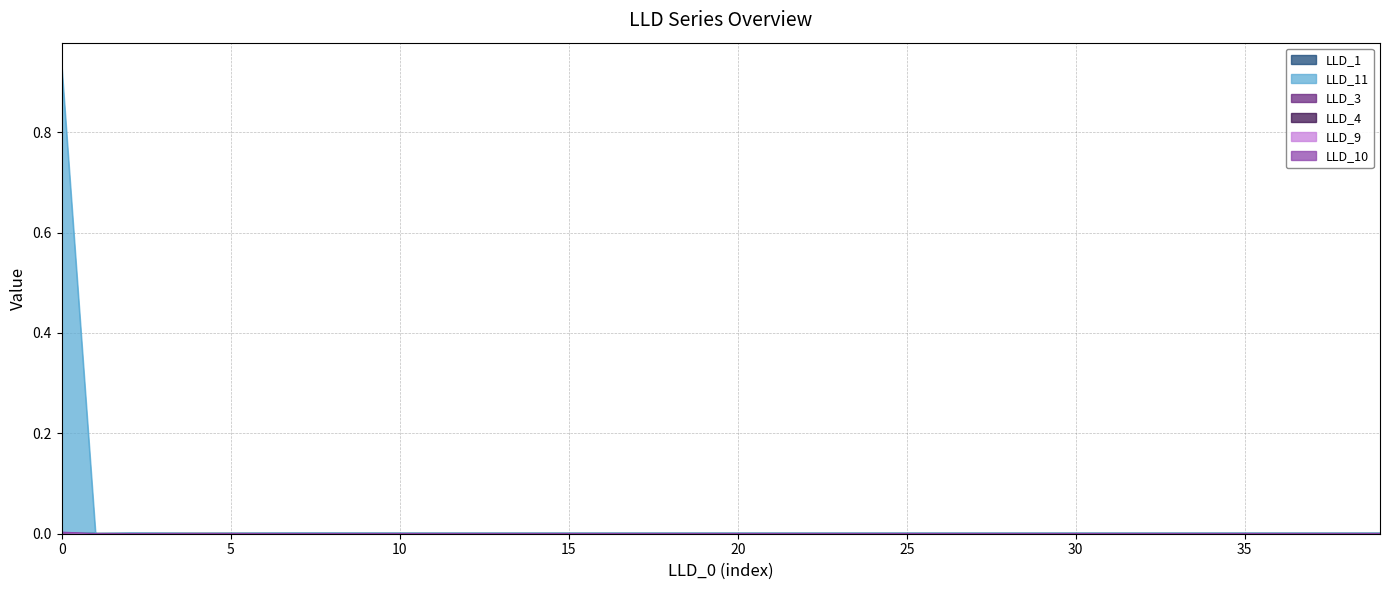

Count the LLD_9 values in the range 0 to 1.

40